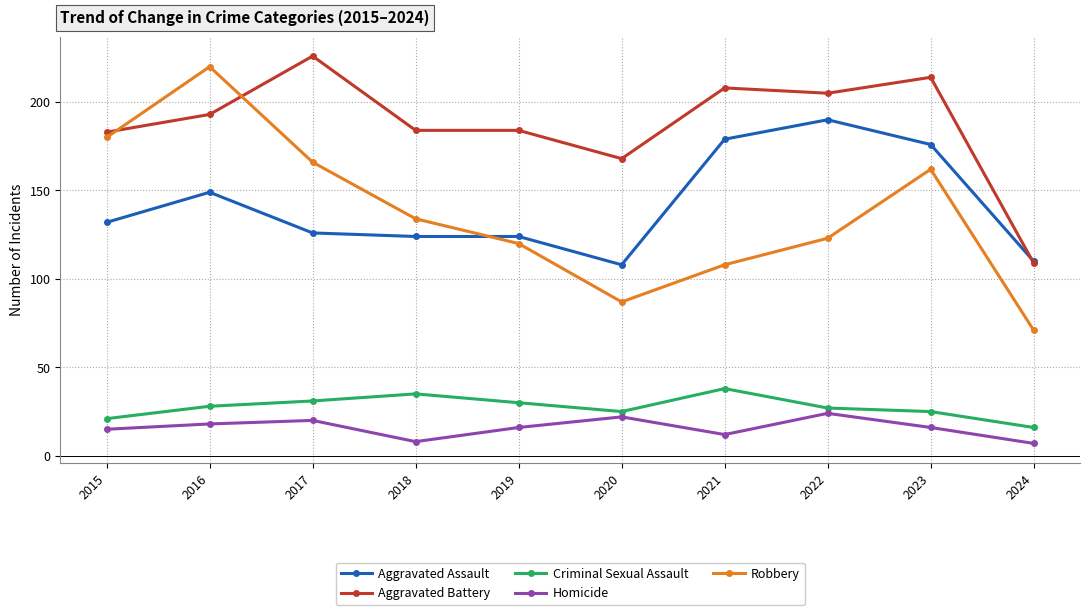

Rank the series by their maximum value, from lowest to highest.

Homicide, Criminal Sexual Assault, Aggravated Assault, Robbery, Aggravated Battery